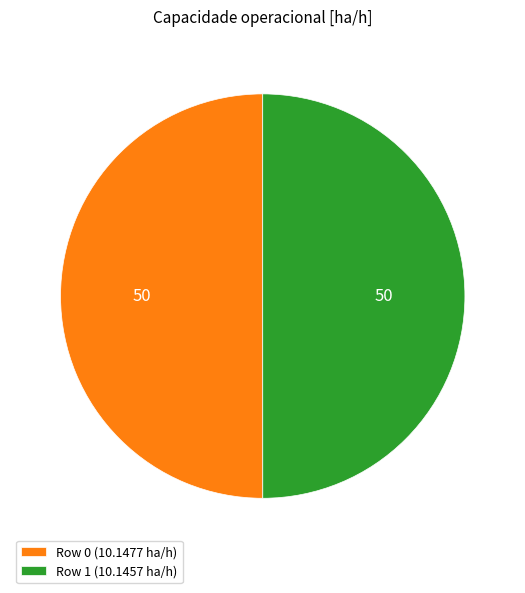

Approximately how many times larger is the value at Row 0 (10.1477 ha/h) compared to Row 1 (10.1457 ha/h)?

1.0